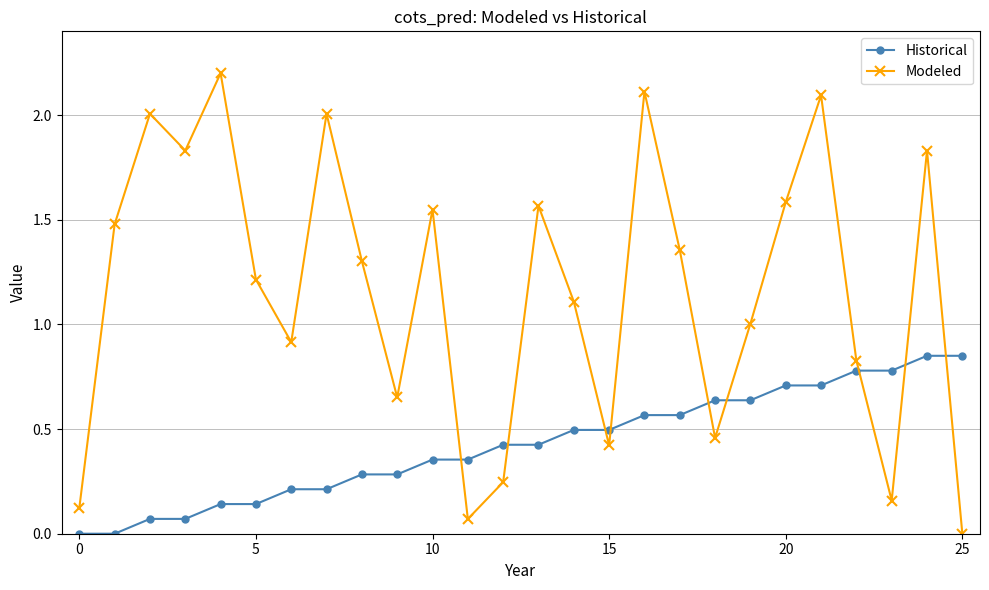

Which series has the widest spread of values?

Modeled